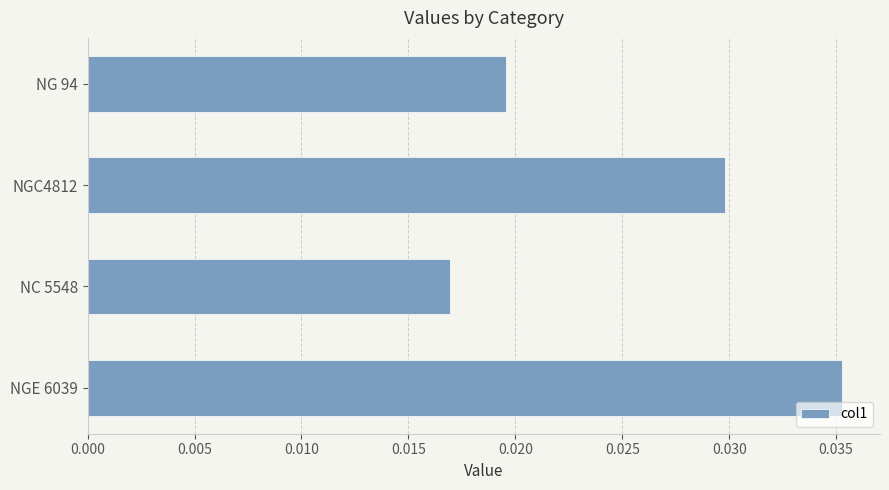

The value at NGE 6039 is 0.1. True or false?

False